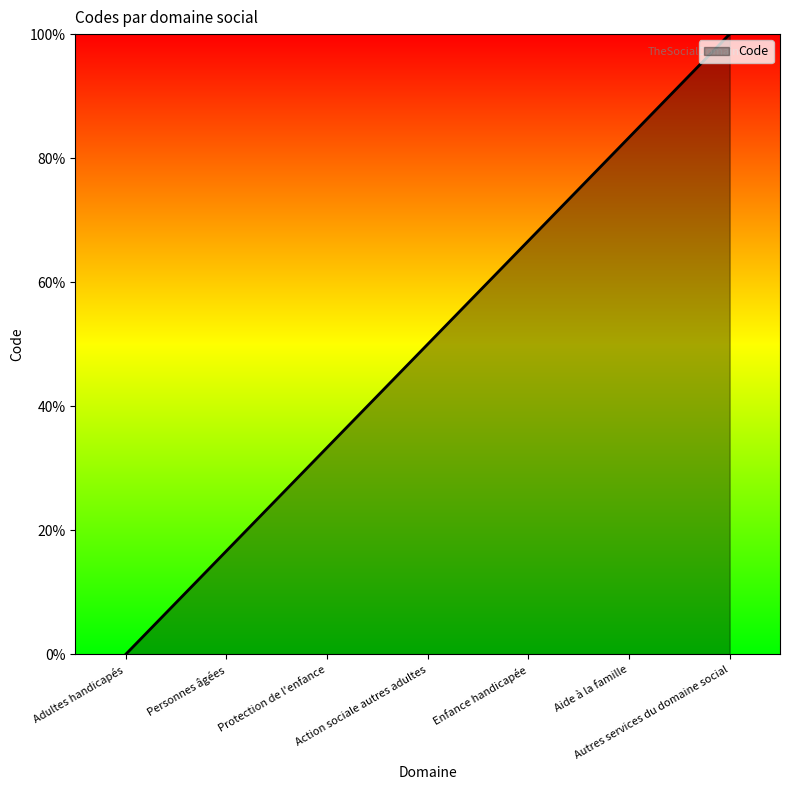

The chart shows a value of 57.1 at Autres services du domaine social. True or false?

False